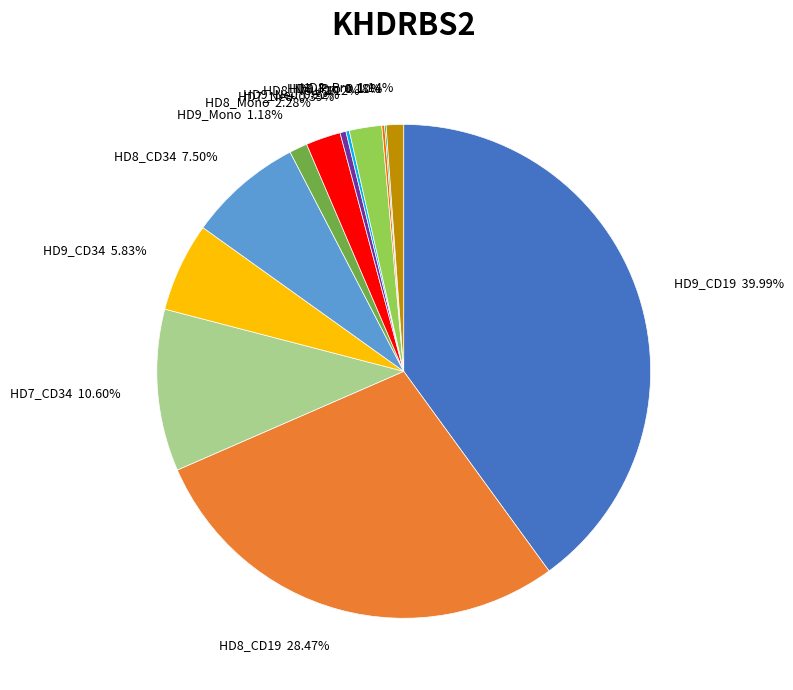

Is there any slice that represents more than half of the pie?

No